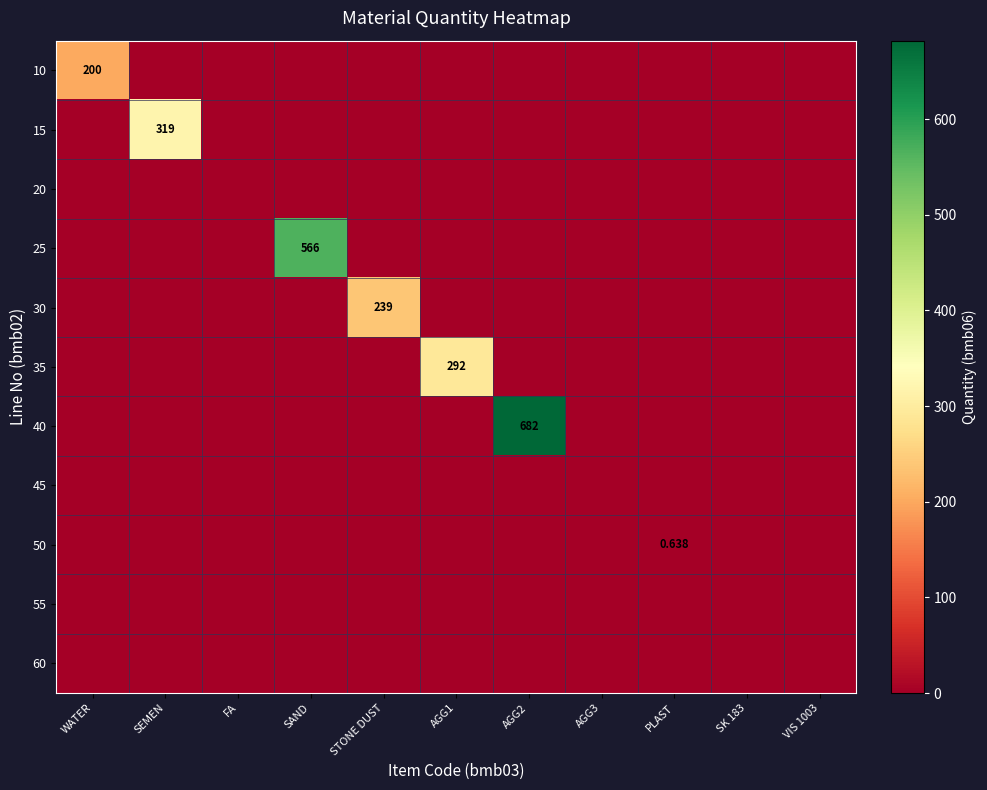

What is the difference between the maximum and minimum values in the 50 series?

0.6